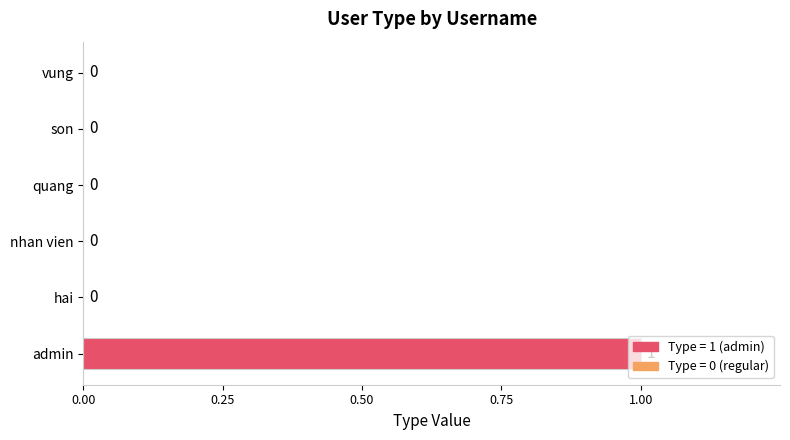

How many values exceed 0?

1